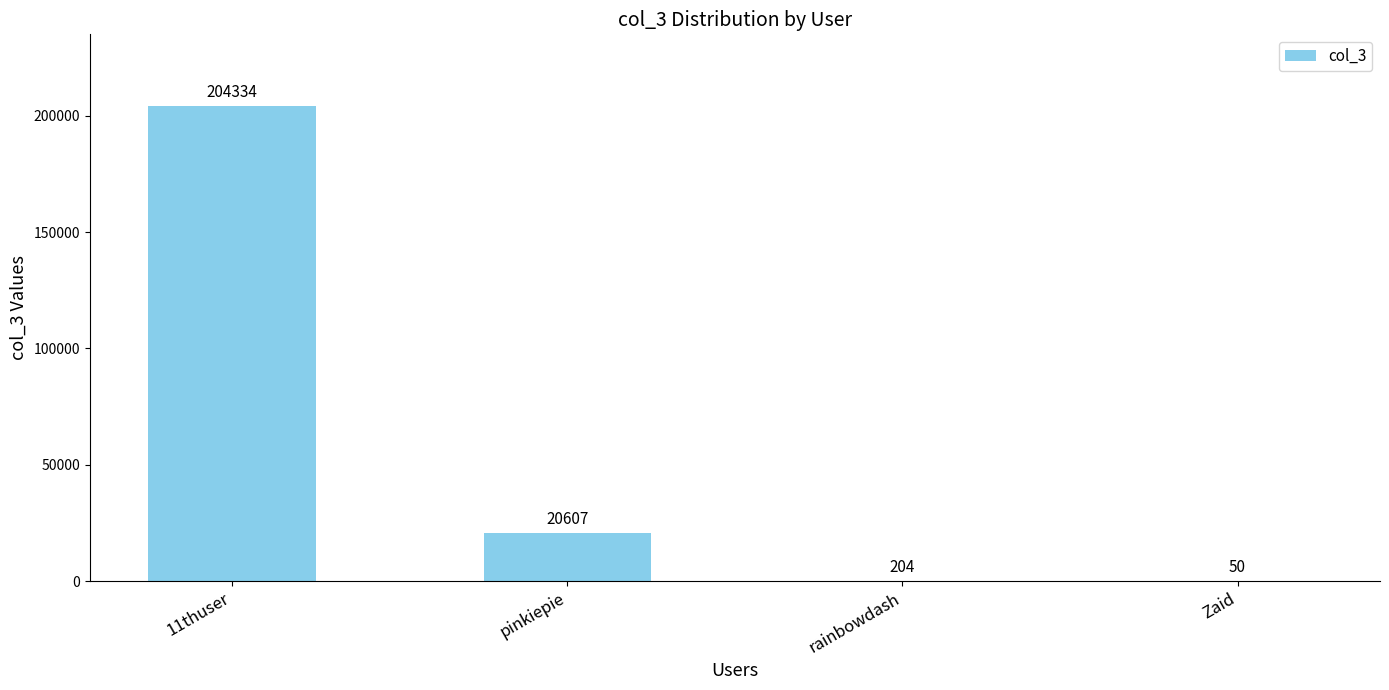

Which has a higher value, 11thuser or pinkiepie?

11thuser